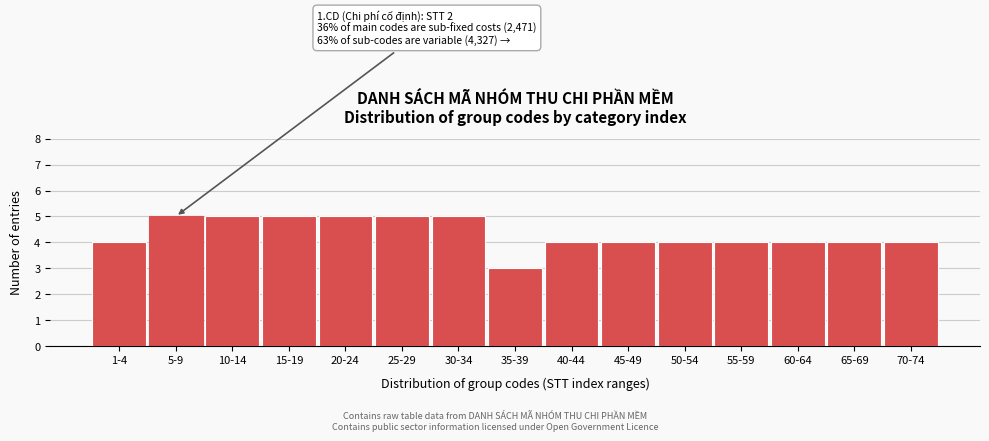

Reading left to right, transcribe all the data shown in this chart.

1-4=4	5-9=5	10-14=5	15-19=5	20-24=5	25-29=5	30-34=5	35-39=3	40-44=4	45-49=4	50-54=4	55-59=4	60-64=4	65-69=4	70-74=4